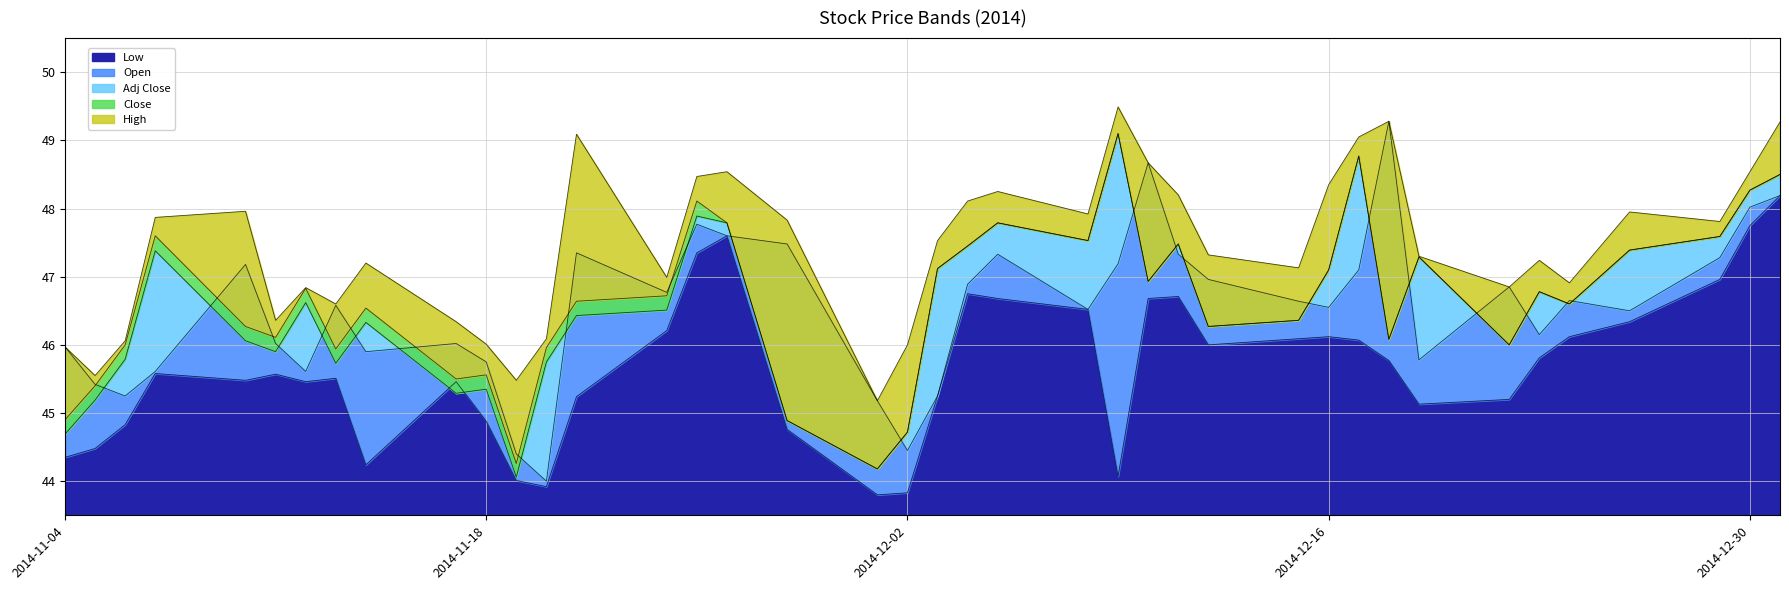

True or false: Close and Low cross at least once.

False